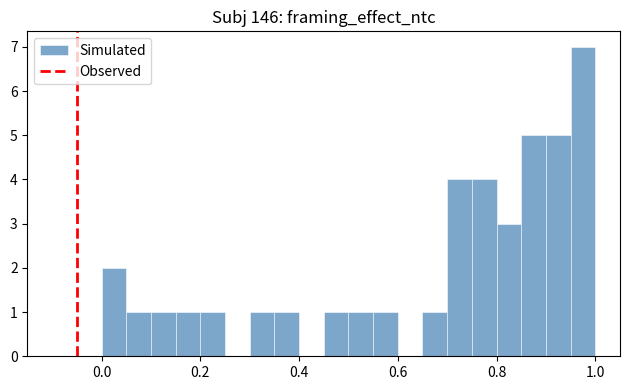

Read against the x-axis, roughly where is the centre of the tallest bar?

0.98